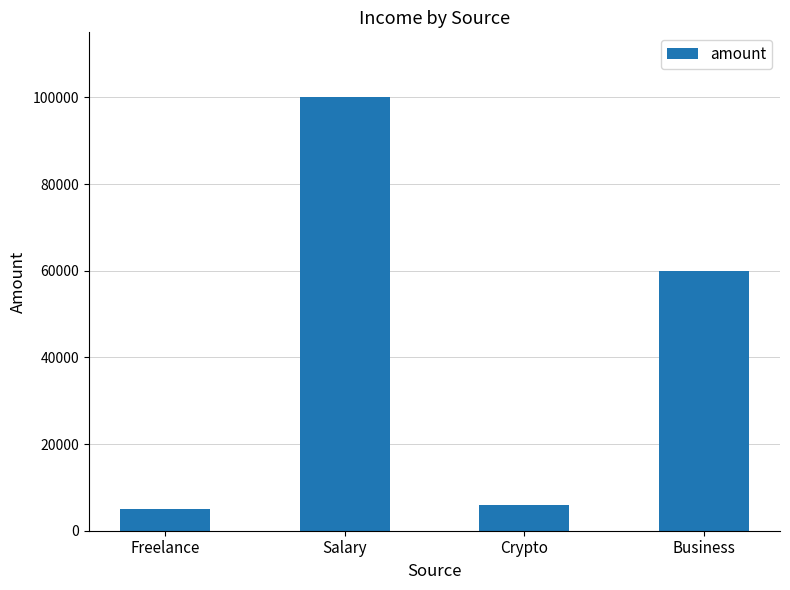

Read the value at Crypto, to the nearest 100.

6000